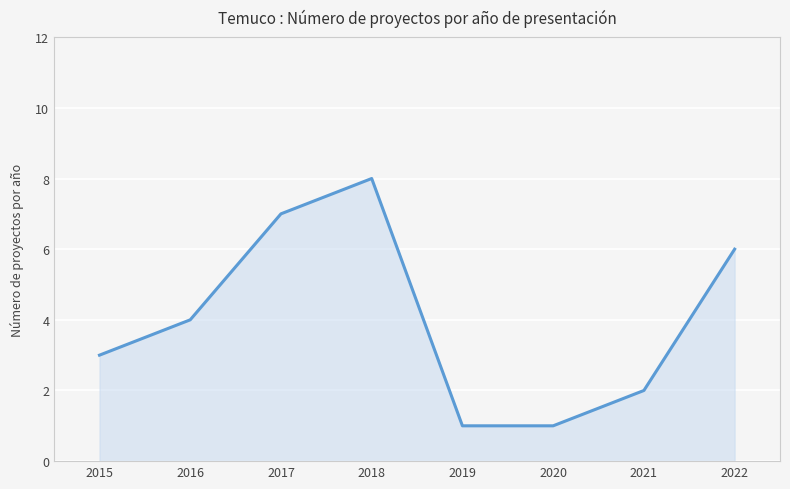

What is the sum of all values?

32